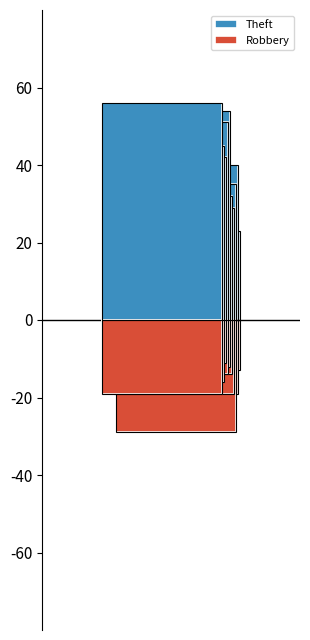

Between 2017 and 2023, which series saw the biggest shift?

Robbery